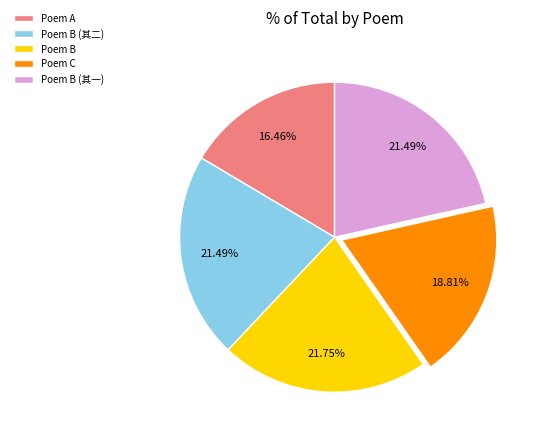

Approximately how many times larger is the value at Poem A compared to Poem B?

0.8